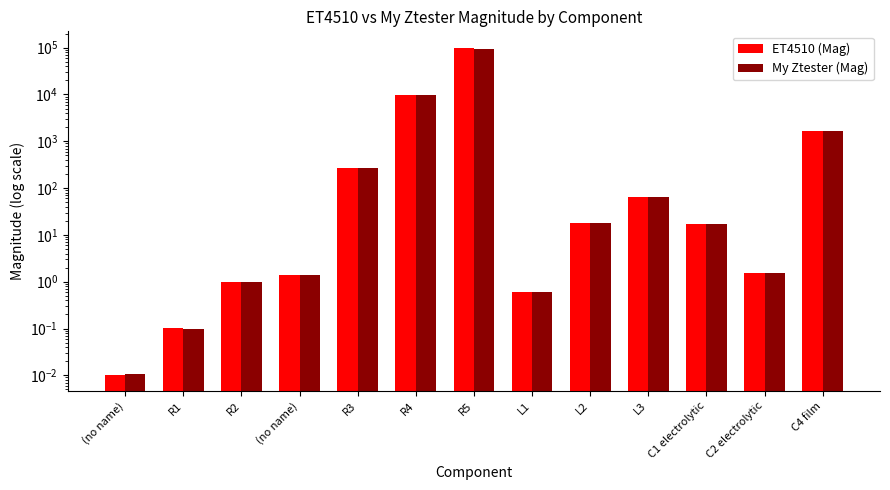

List the labels in order of My Ztester (Mag) value, smallest first.

(no name), R1, L1, R2, (no name), C2 electrolytic, C1 electrolytic, L2, L3, R3, C4 film, R4, R5